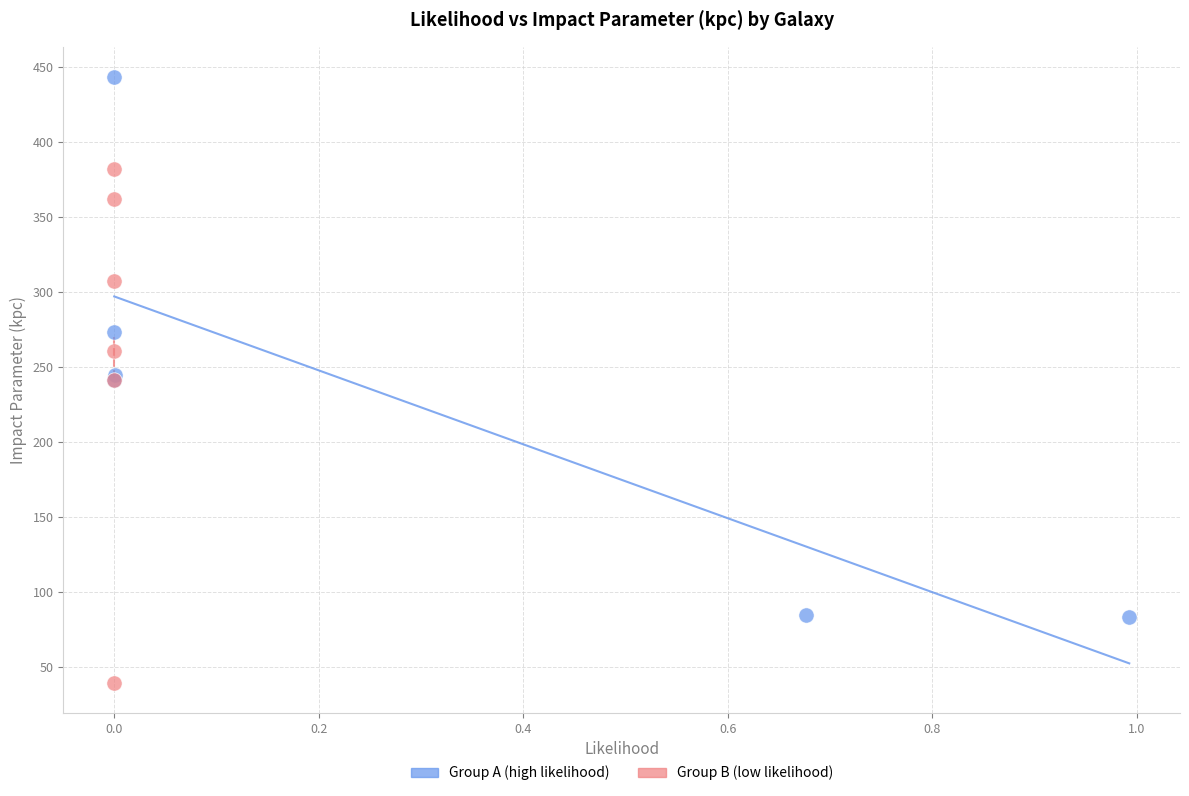

Which series reaches the minimum Y coordinate?

Group B (low likelihood)